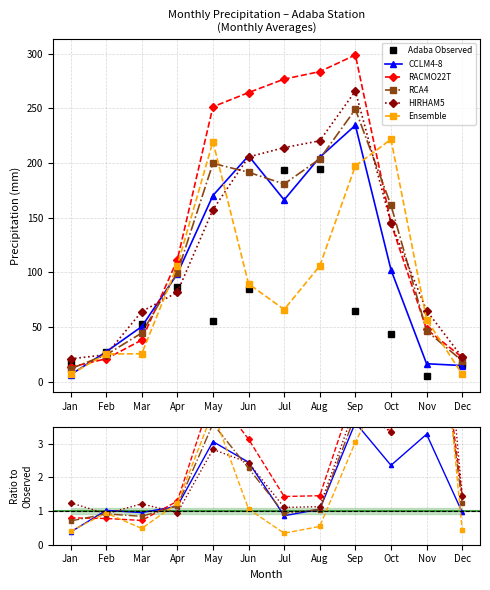

At which label is Adaba Observed closest to 99?

Apr